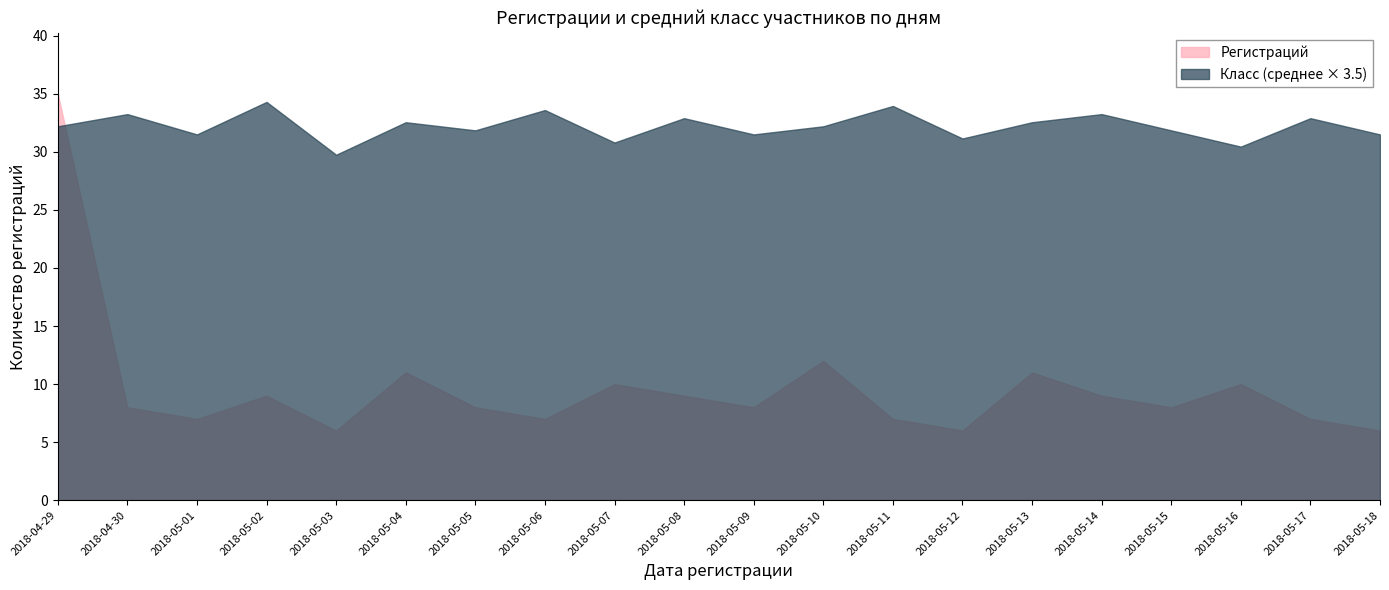

What are all the series names shown in the legend?

Регистраций, Класс (среднее × 3.5)